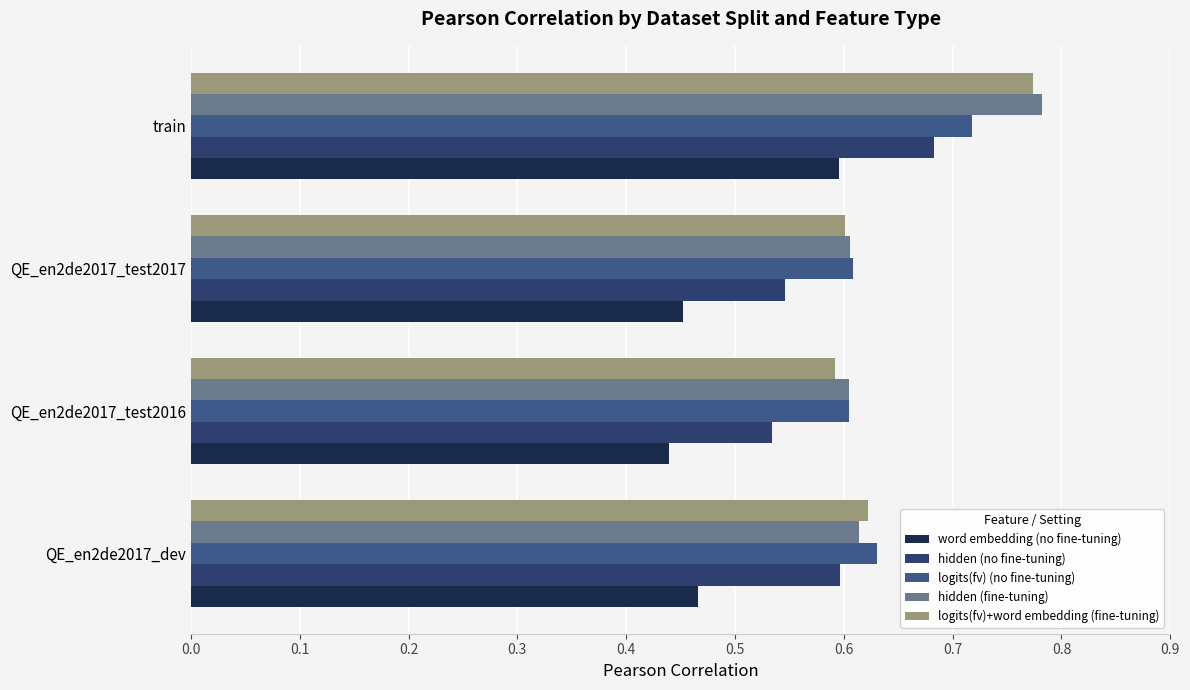

Does the chart contain stacked bars?

No